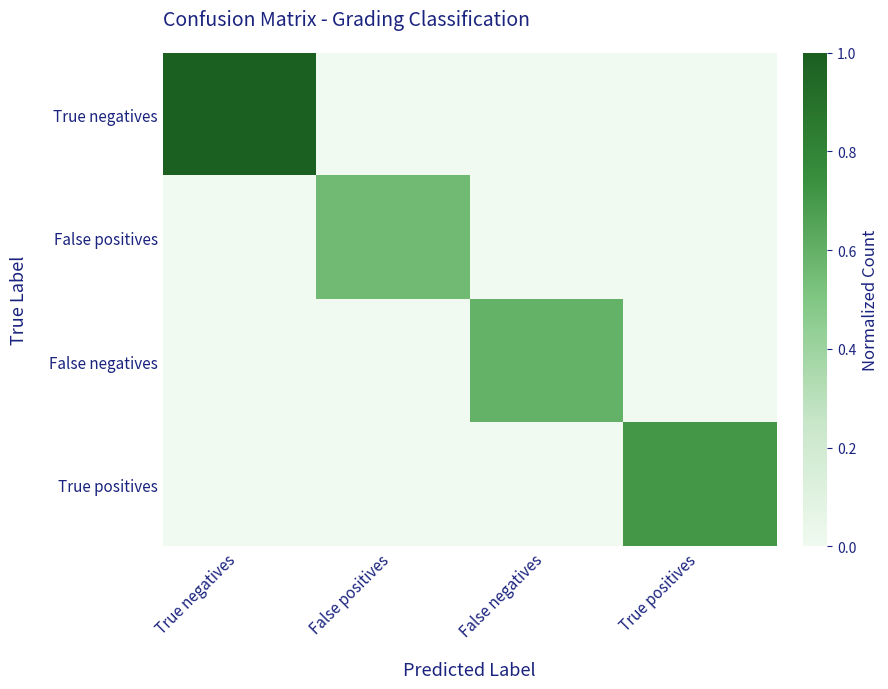

Reading left to right, what are all the values shown in this chart?

True negatives: True negatives=1.0	False positives=0.0	False negatives=0.0	True positives=0.0
False positives: True negatives=0.0	False positives=0.6	False negatives=0.0	True positives=0.0
False negatives: True negatives=0.0	False positives=0.0	False negatives=0.6	True positives=0.0
True positives: True negatives=0.0	False positives=0.0	False negatives=0.0	True positives=0.7